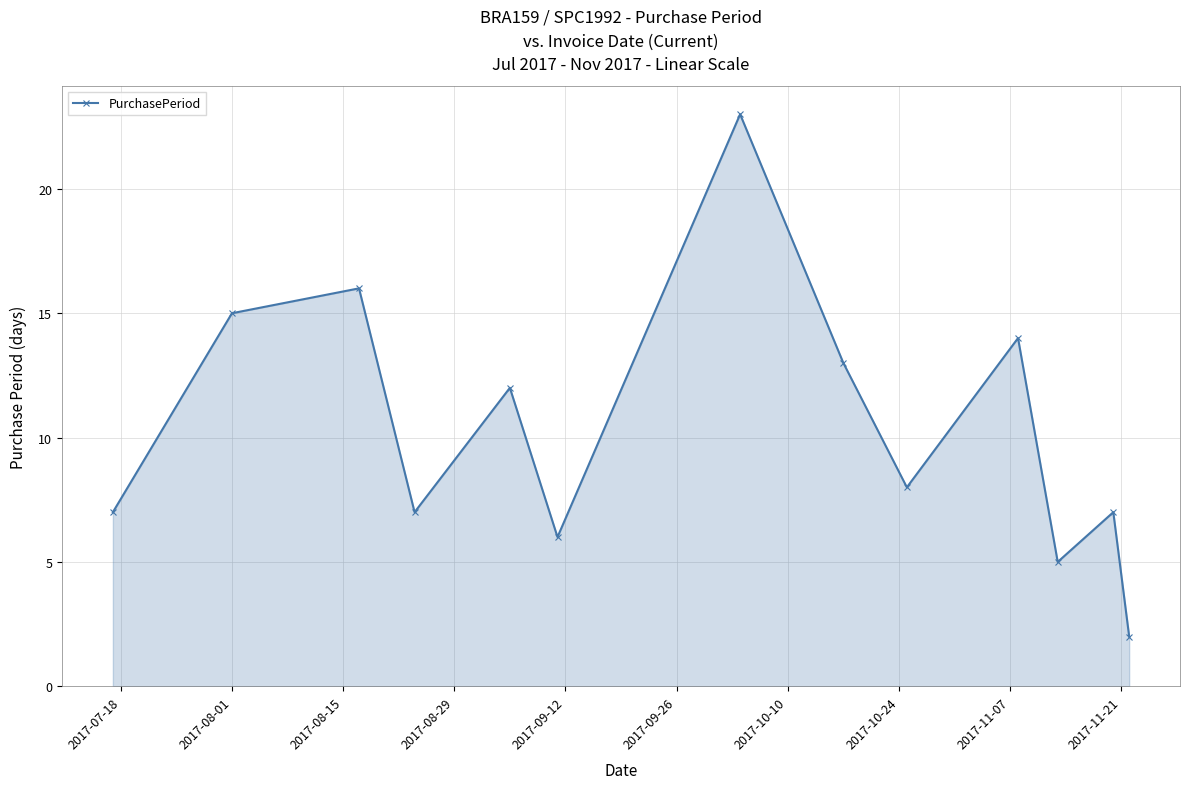

How many points are higher than both their immediate neighbors (excluding endpoints)?

5